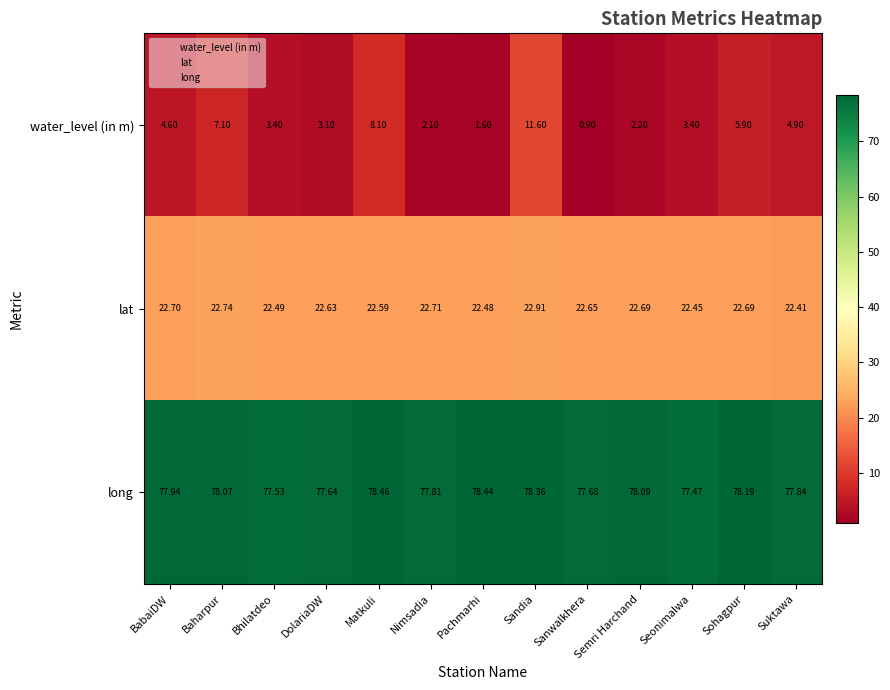

Which label corresponds to the largest value in the chart?

Matkuli